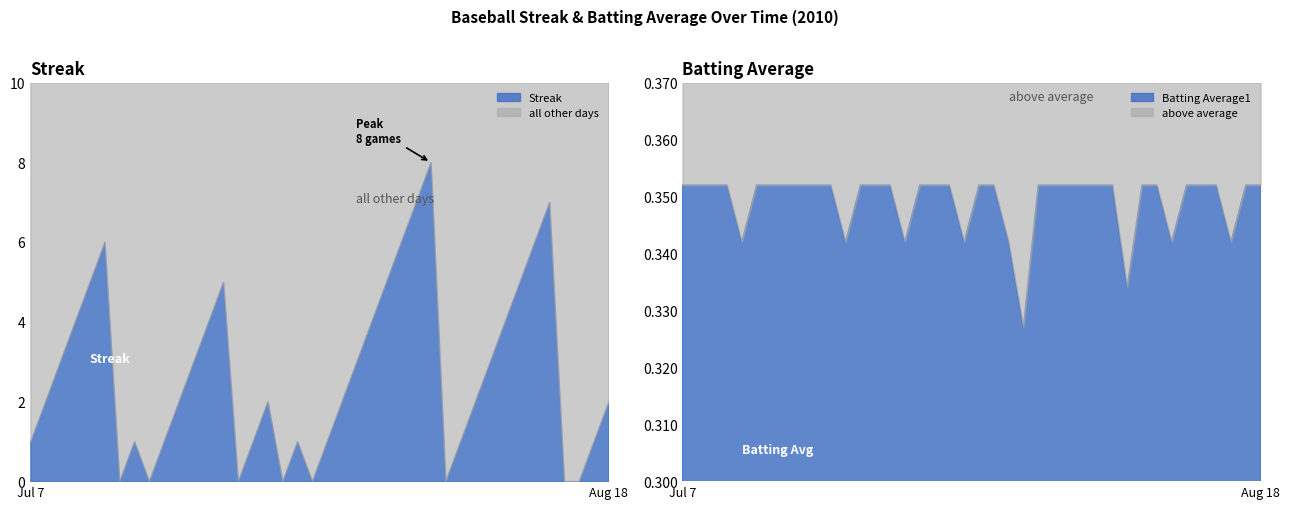

At which category does Streak reach its first local peak?

2010-07-15